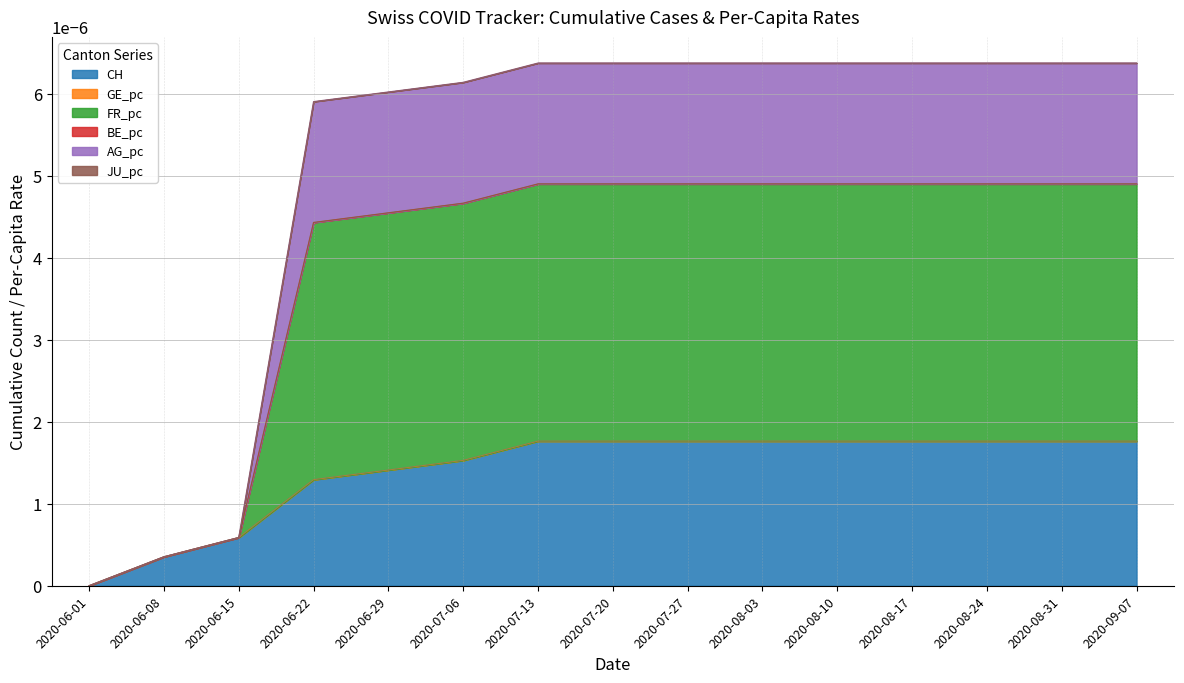

How many data points does each series have?

15